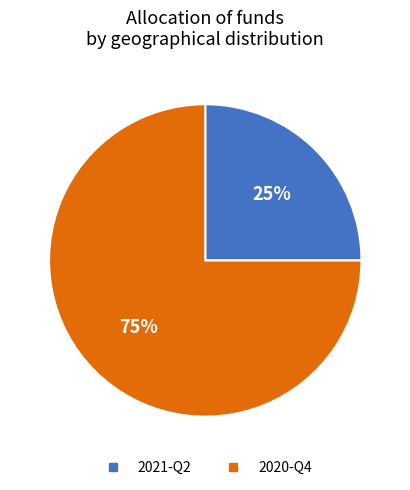

True or false: 2020-Q4 accounts for 75% of the total.

True